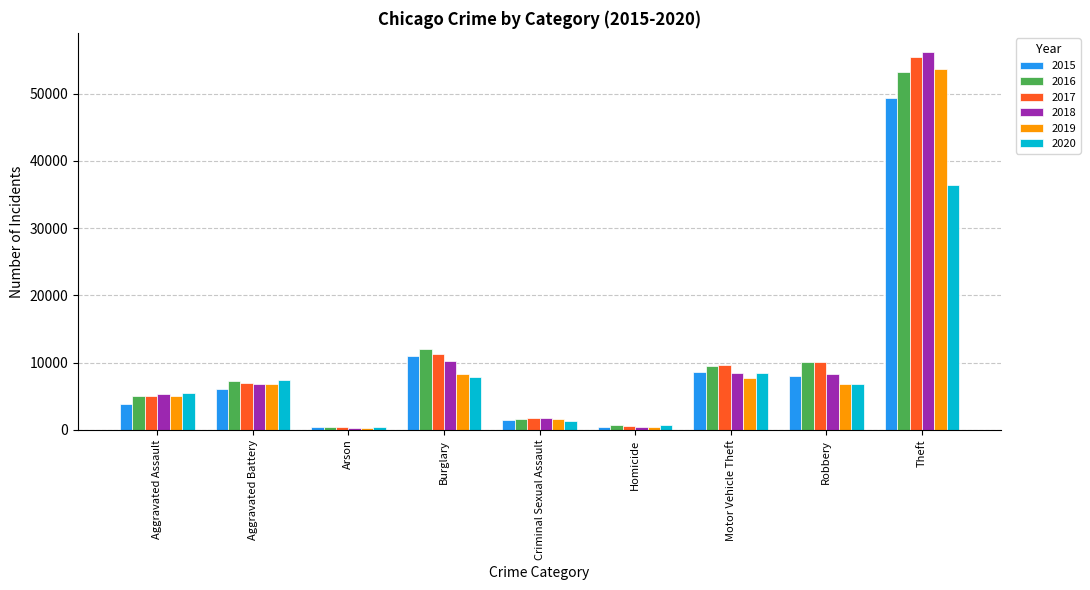

How many categories are shown in the chart?

9